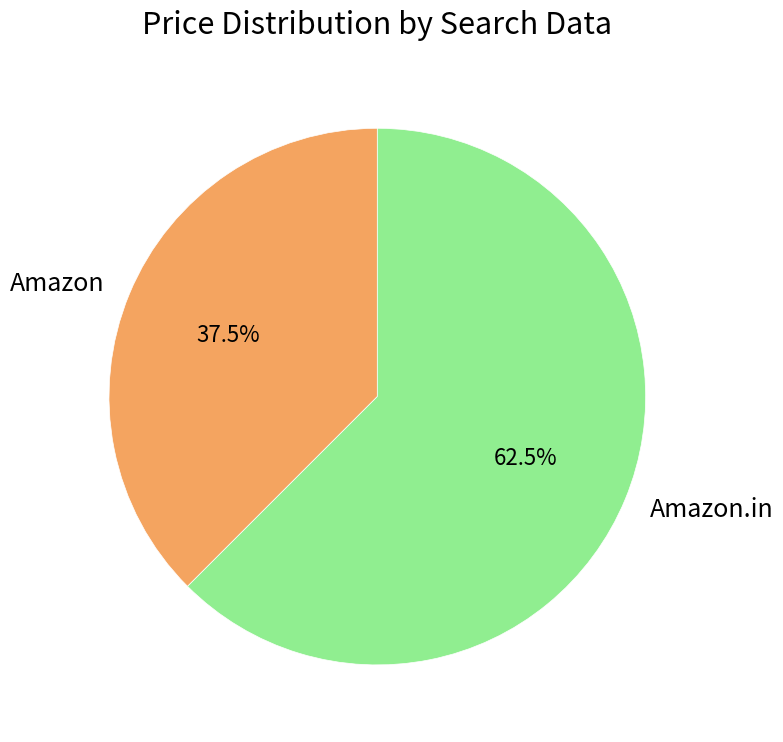

To the nearest percent, what is the average slice percentage?

50%